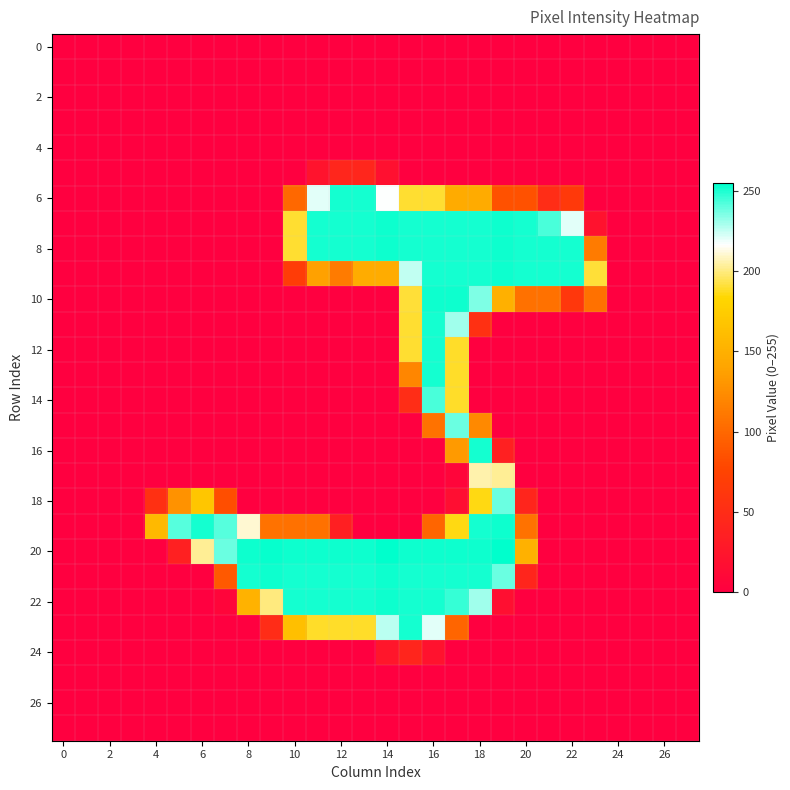

Which series has the largest total across all categories?

20